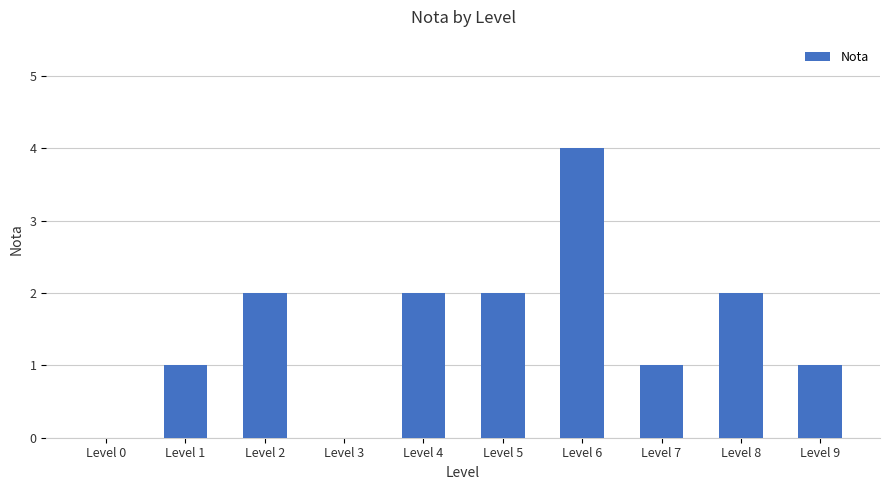

Reading left to right, transcribe all the data shown in this chart.

0	1	2	0	2	2	4	1	2	1